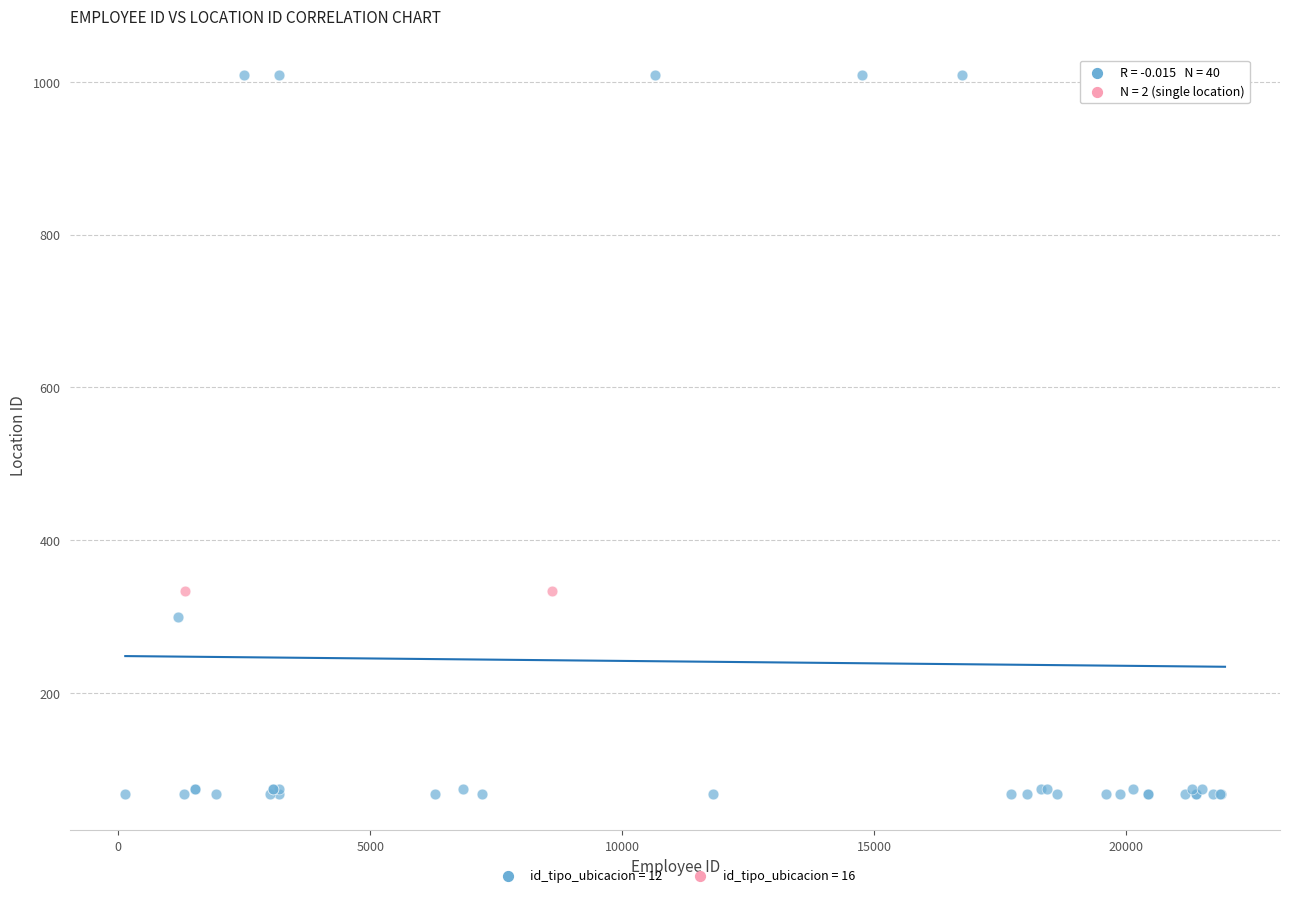

What are all the series names shown in the legend?

id_tipo_ubicacion = 12, id_tipo_ubicacion = 16